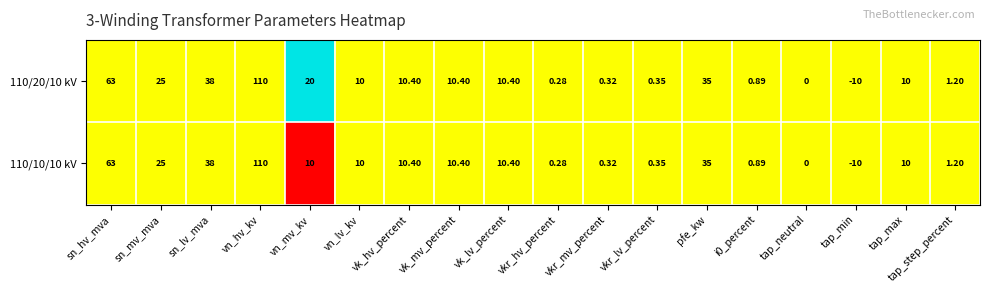

At which category does the chart reach its minimum across all series?

tap_min